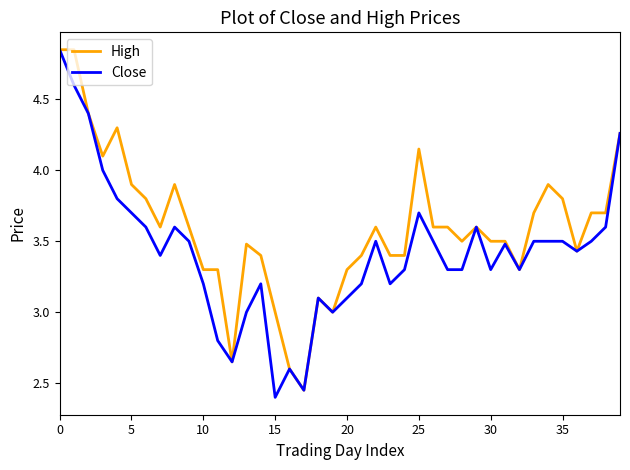

What is the smallest value displayed?

2.4